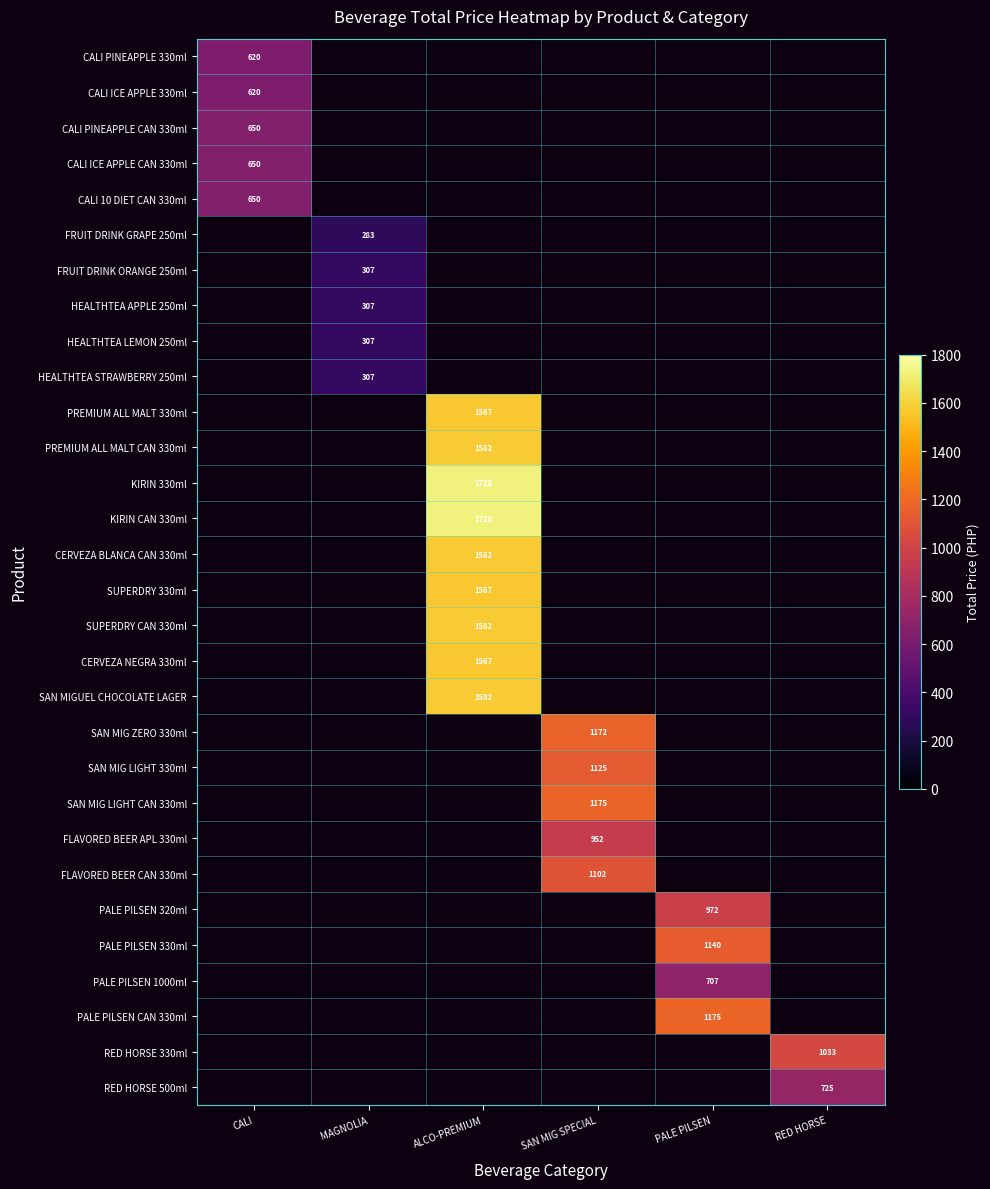

Which category has the lowest value across all series?

MAGNOLIA